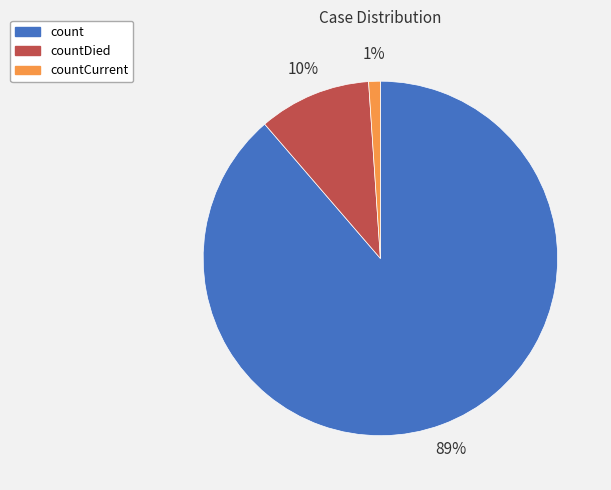

Which slice is the largest?

count